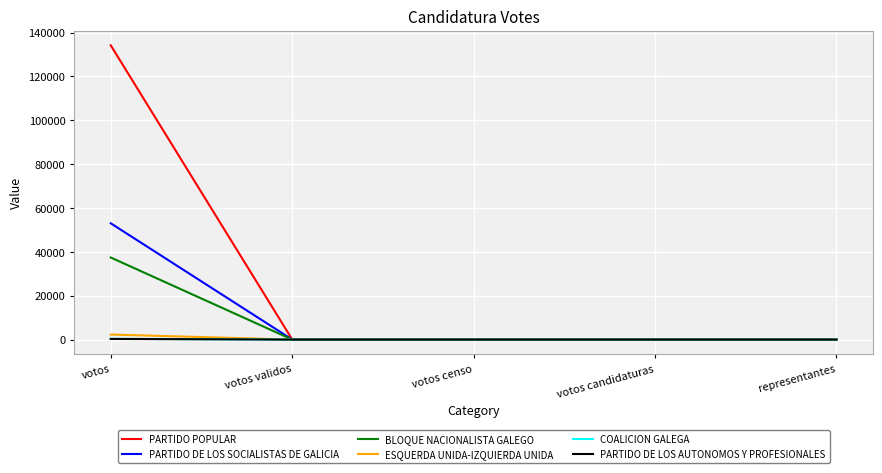

Where is BLOQUE NACIONALISTA GALEGO nearest to the value 18711?

votos candidaturas